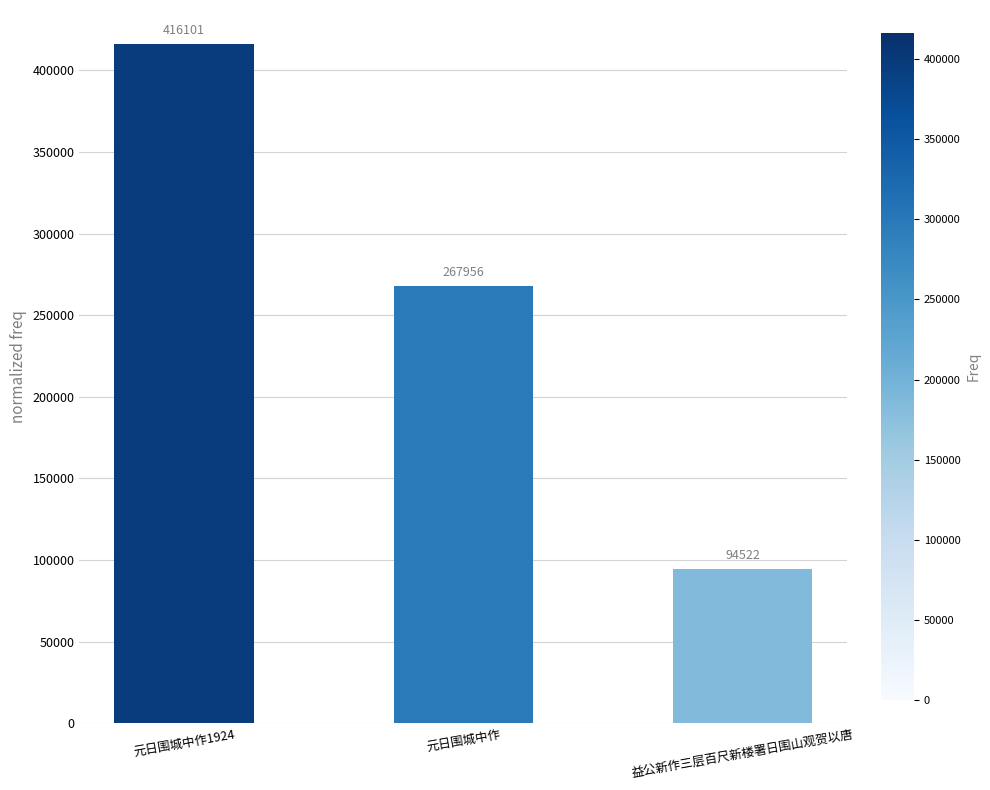

Is it true that the value at 益公新作三层百尺新楼署日围山观贺以唐 is 21678?

False